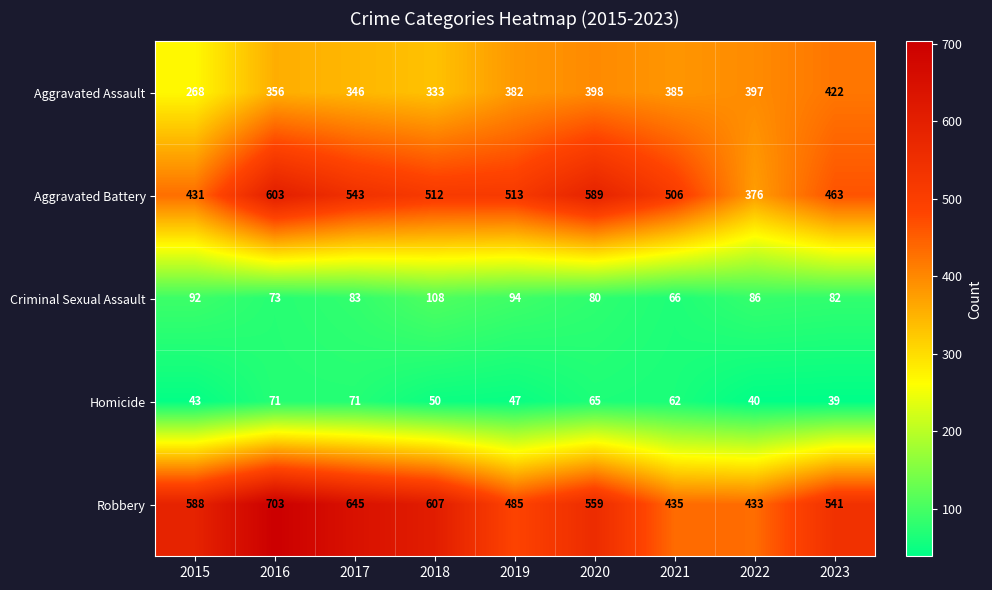

Is it true that Criminal Sexual Assault equals 92 at 2015?

True